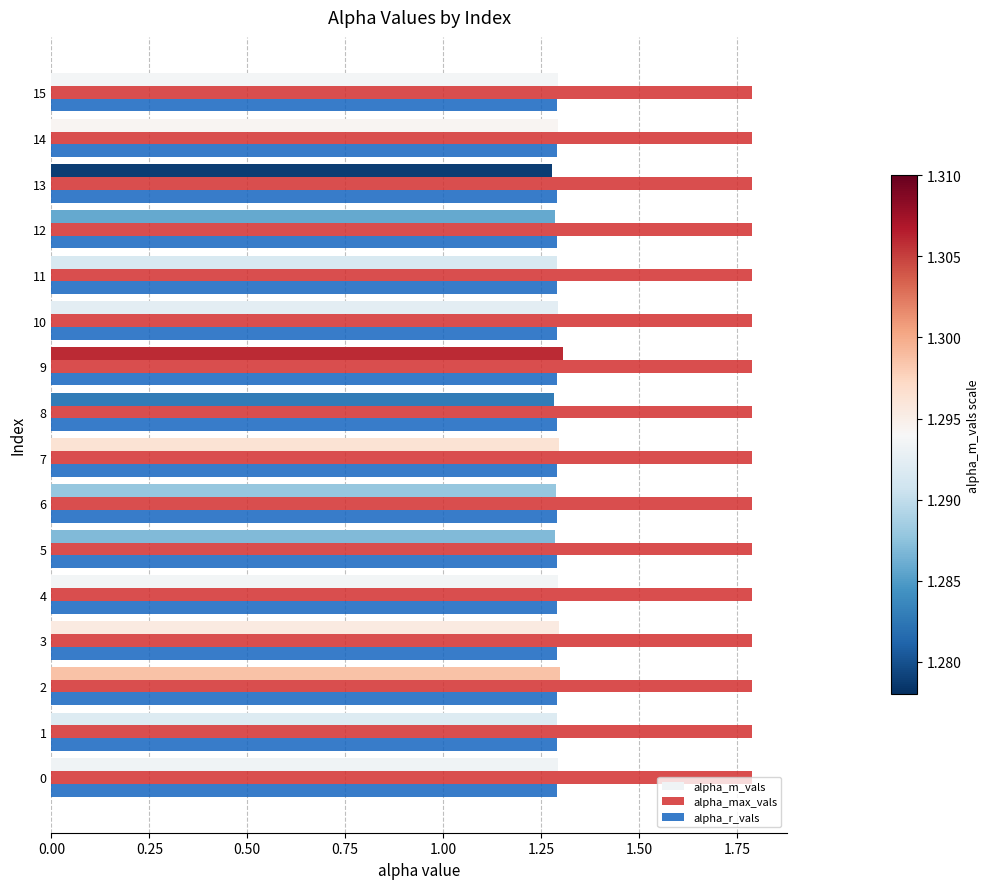

What are all the series names shown in the legend?

alpha_m_vals, alpha_max_vals, alpha_r_vals